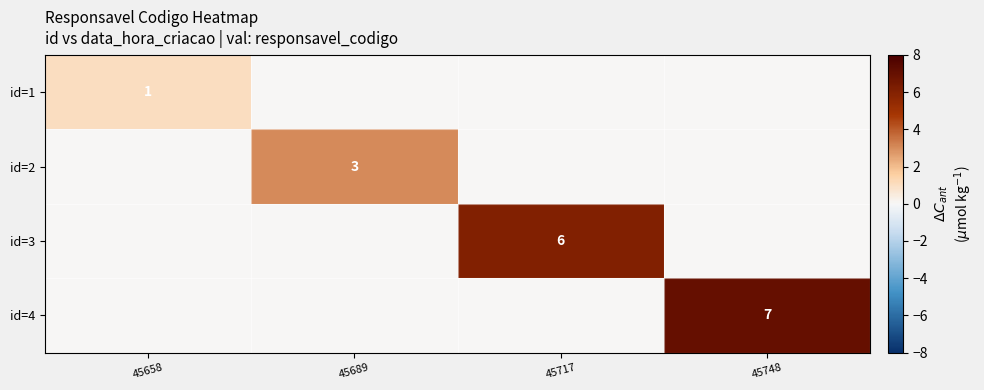

True or false: id=4 has a value of 4 at 45748.

False